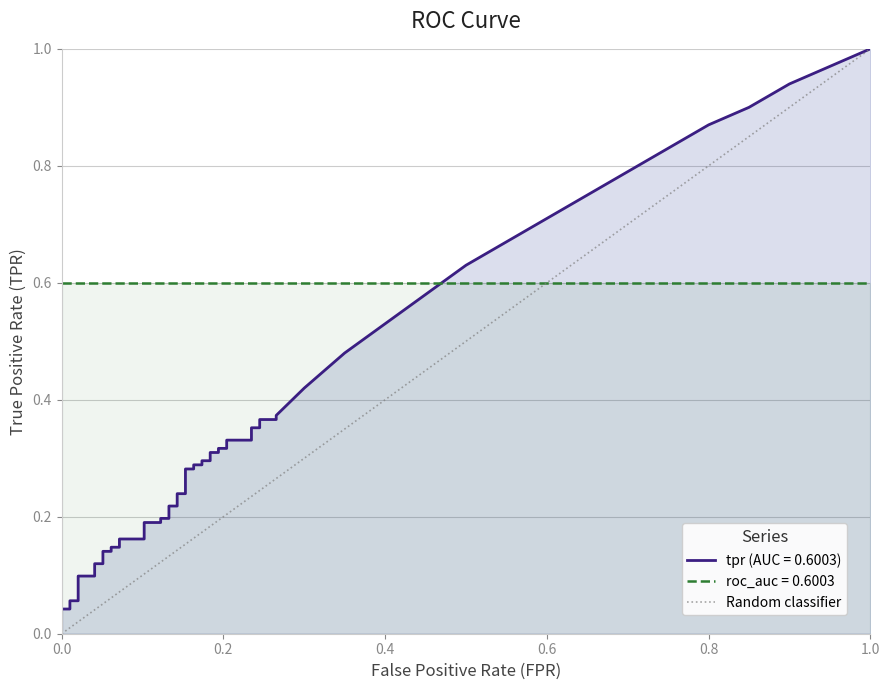

Is it true that the value at 0.0 is 0?

True